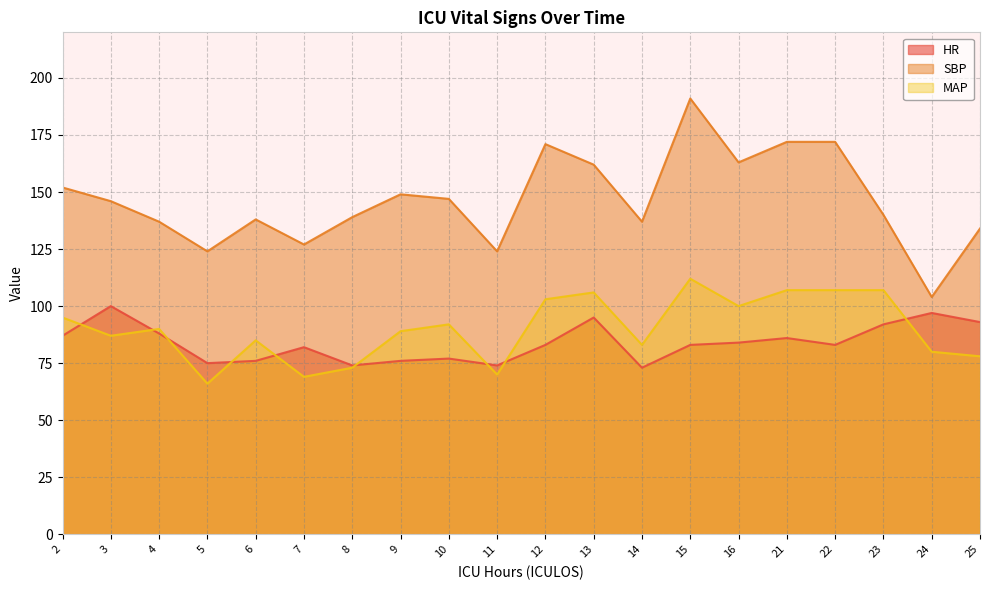

Reading left to right, extract all data points from this chart.

HR: 87	100	88	75	76	82	74	76	77	74	83	95	73	83	84	86	83	92	97	93
SBP: 152	146	137	124	138	127	139	149	147	124	171	162	137	191	163	172	172	140	104	134
MAP: 95	87	90	66	85	69	73	89	92	70	103	106	83	112	100	107	107	107	80	78